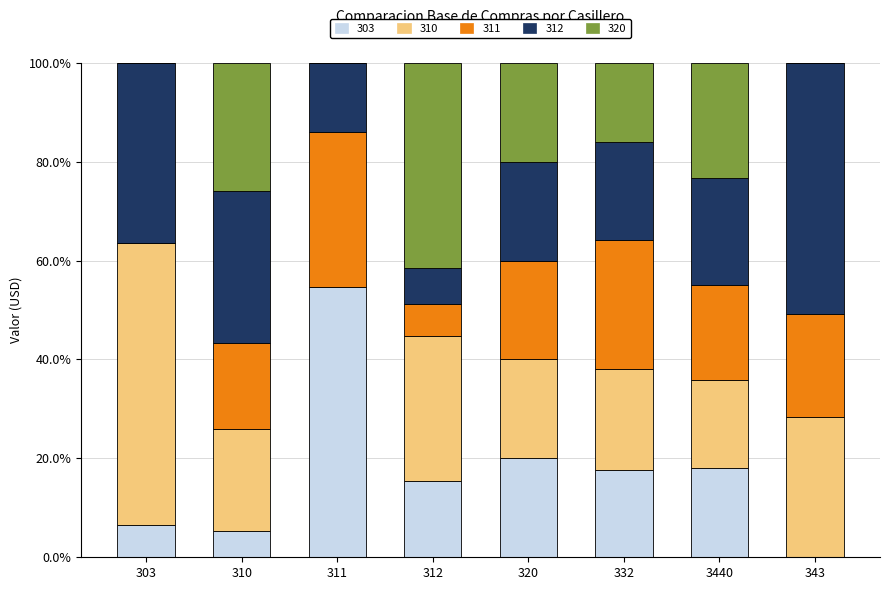

How many data points does each series have?

8